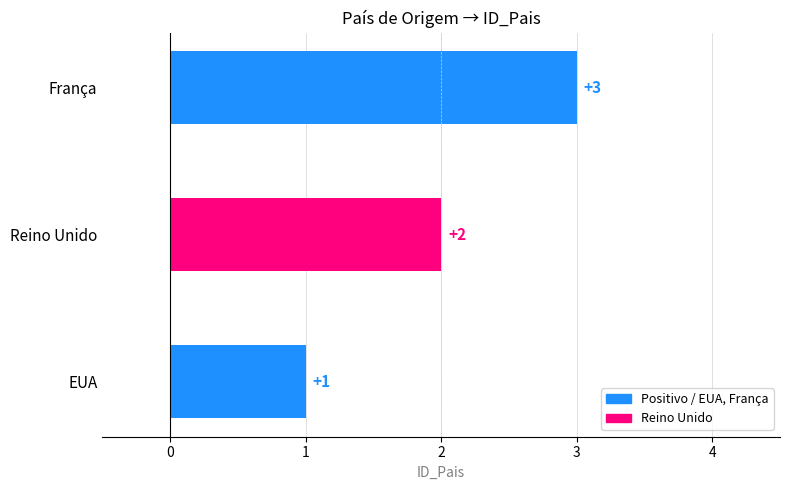

What is the sum of the values at EUA and Reino Unido?

3